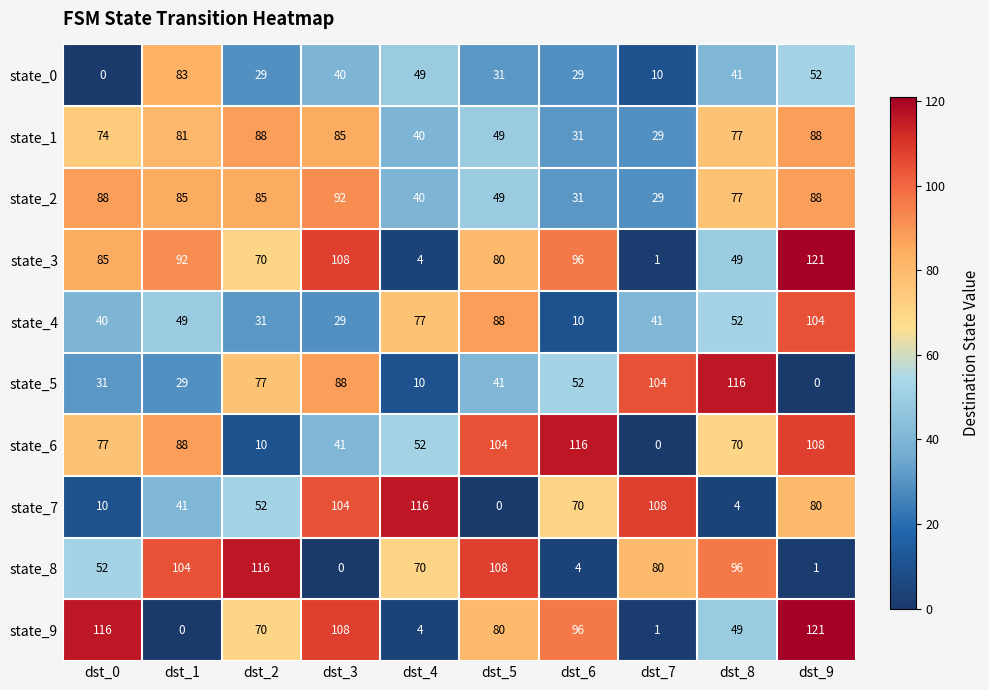

What is the average value of the state_1 series?

64